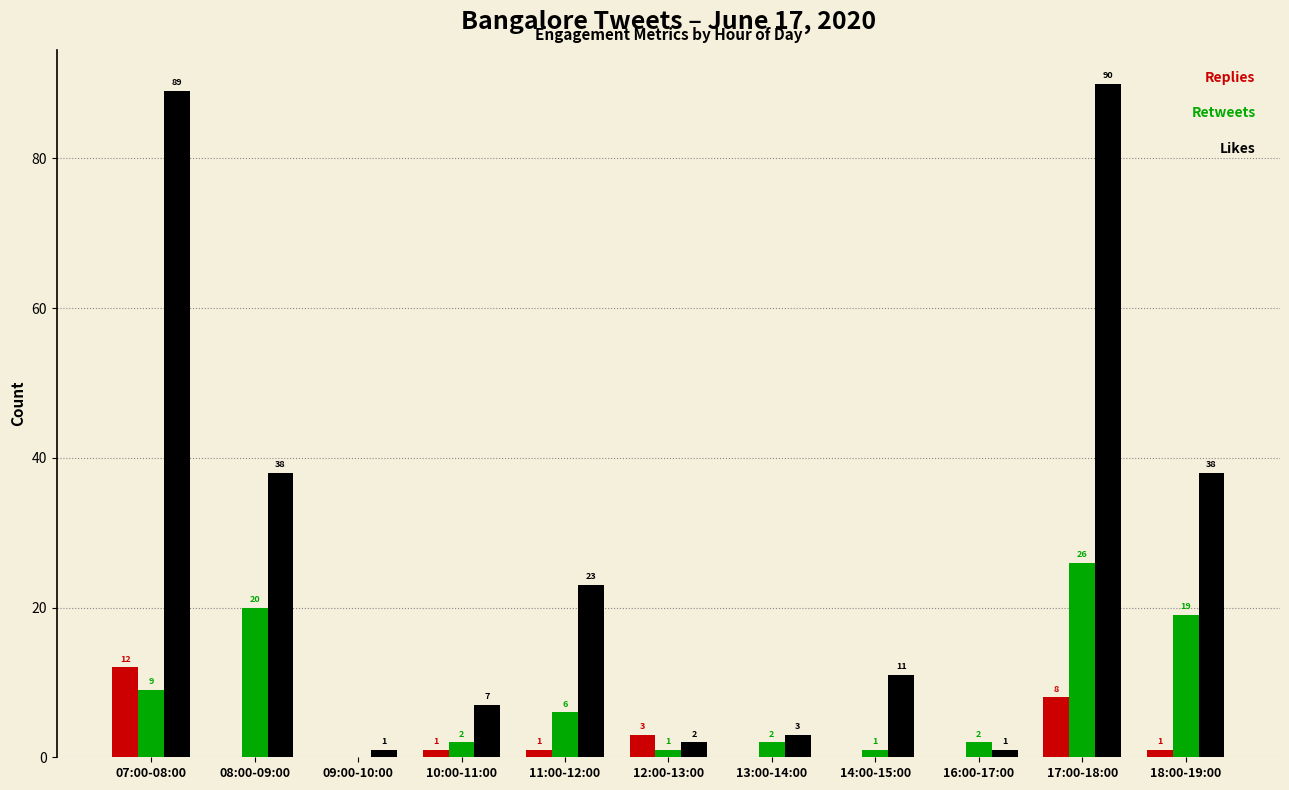

What is the total value across all series at 14:00-15:00?

12